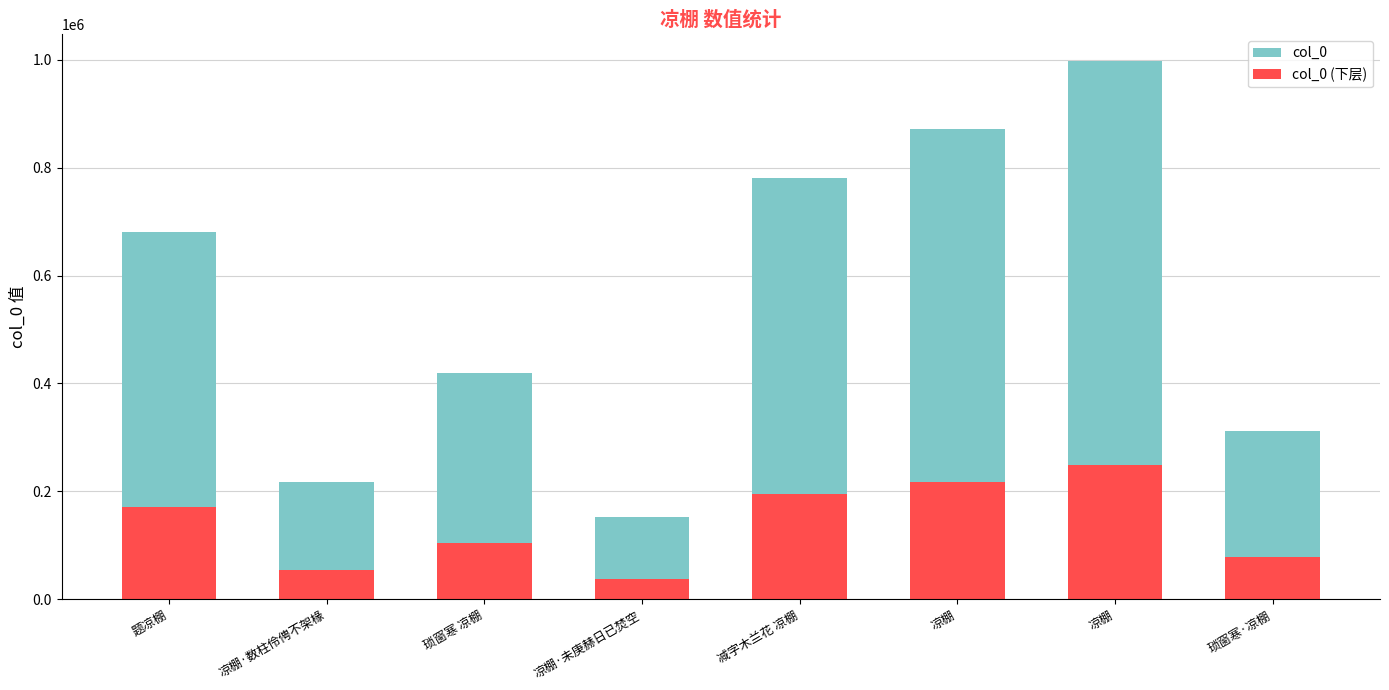

What are all the series names shown in the legend?

col_0, col_0 (下层)